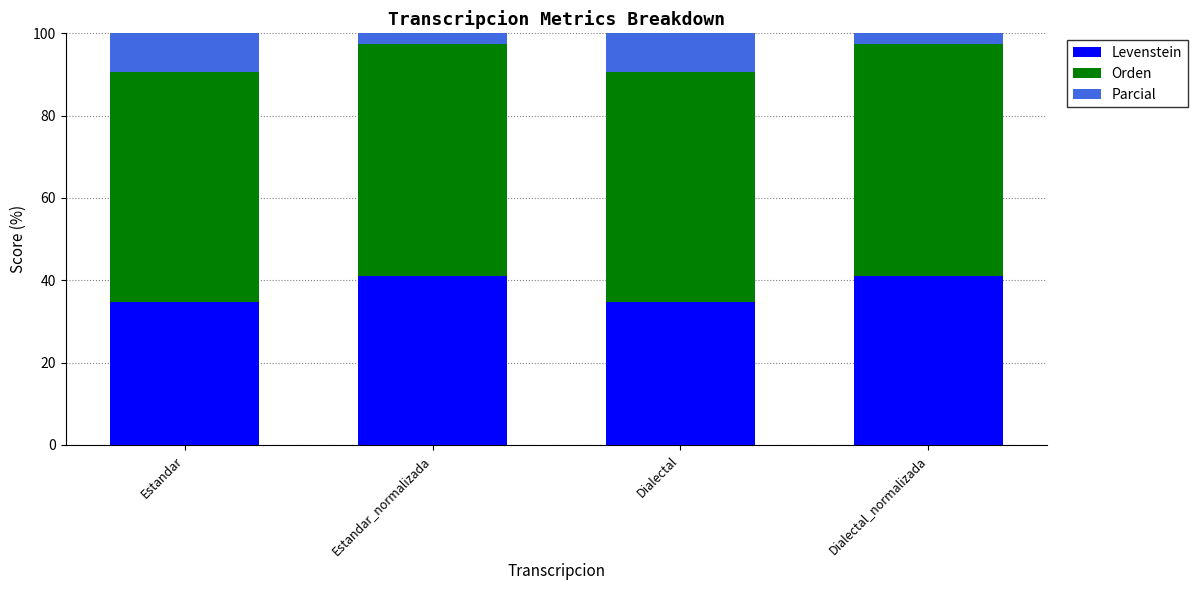

What value does the Orden series have at Estandar_normalizada?

56.4